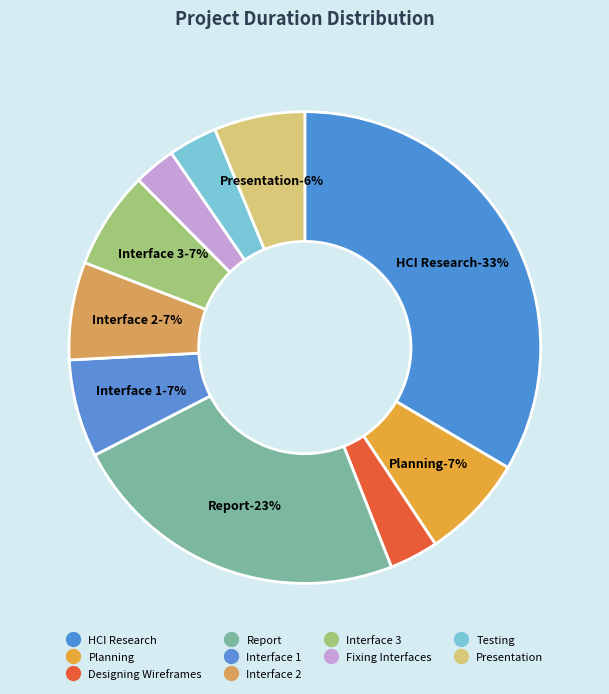

Does any single category account for the majority?

No